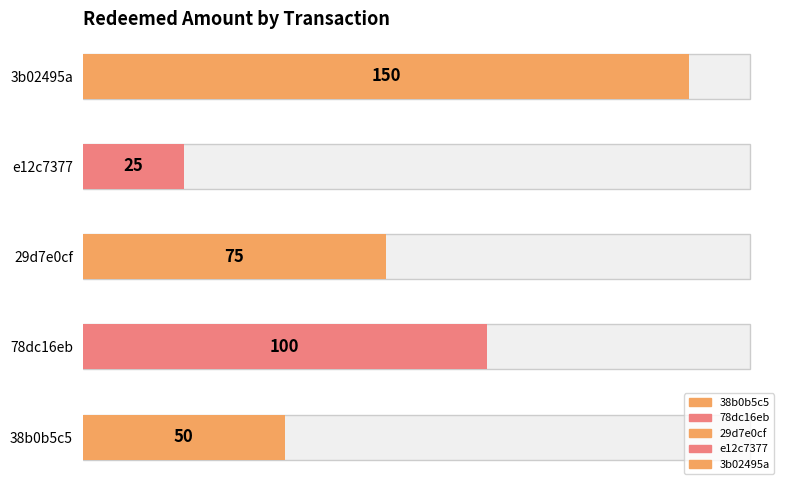

Are the bars grouped side by side (vs. stacked)?

No